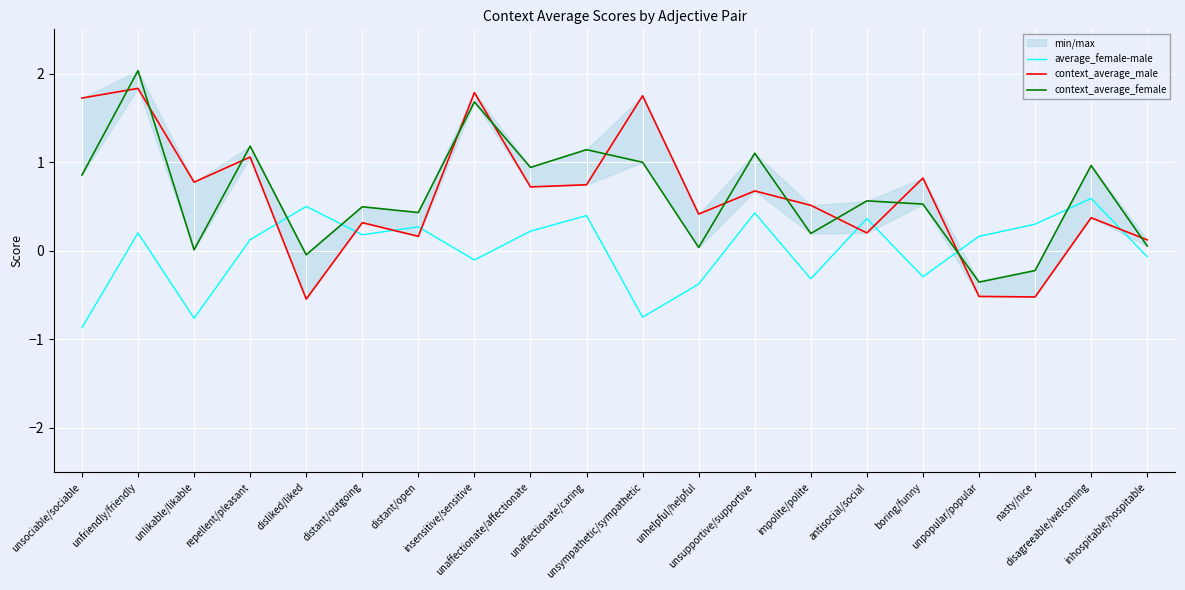

Which series has the widest spread of values?

context_average_female